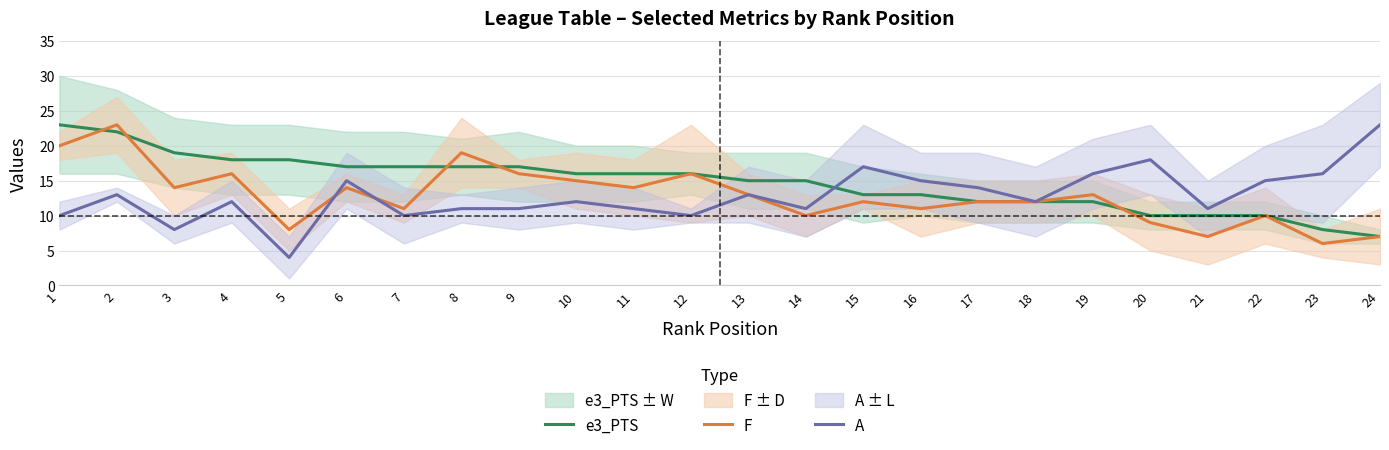

How many lines are shown in the chart?

3